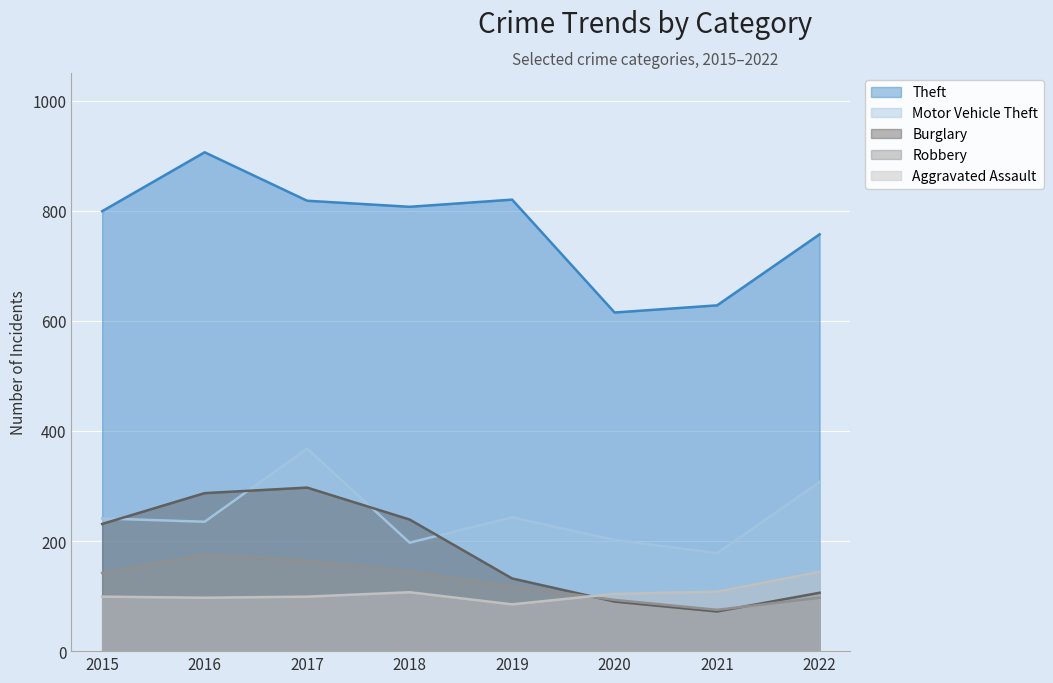

What are all the series names shown in the legend?

Theft, Motor Vehicle Theft, Burglary, Robbery, Aggravated Assault